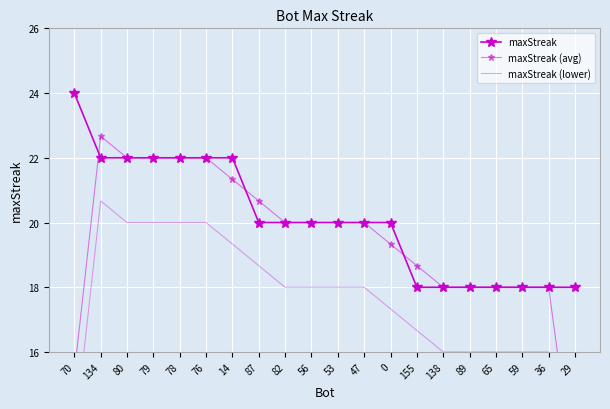

Is this an area chart (filled region under the line)?

No